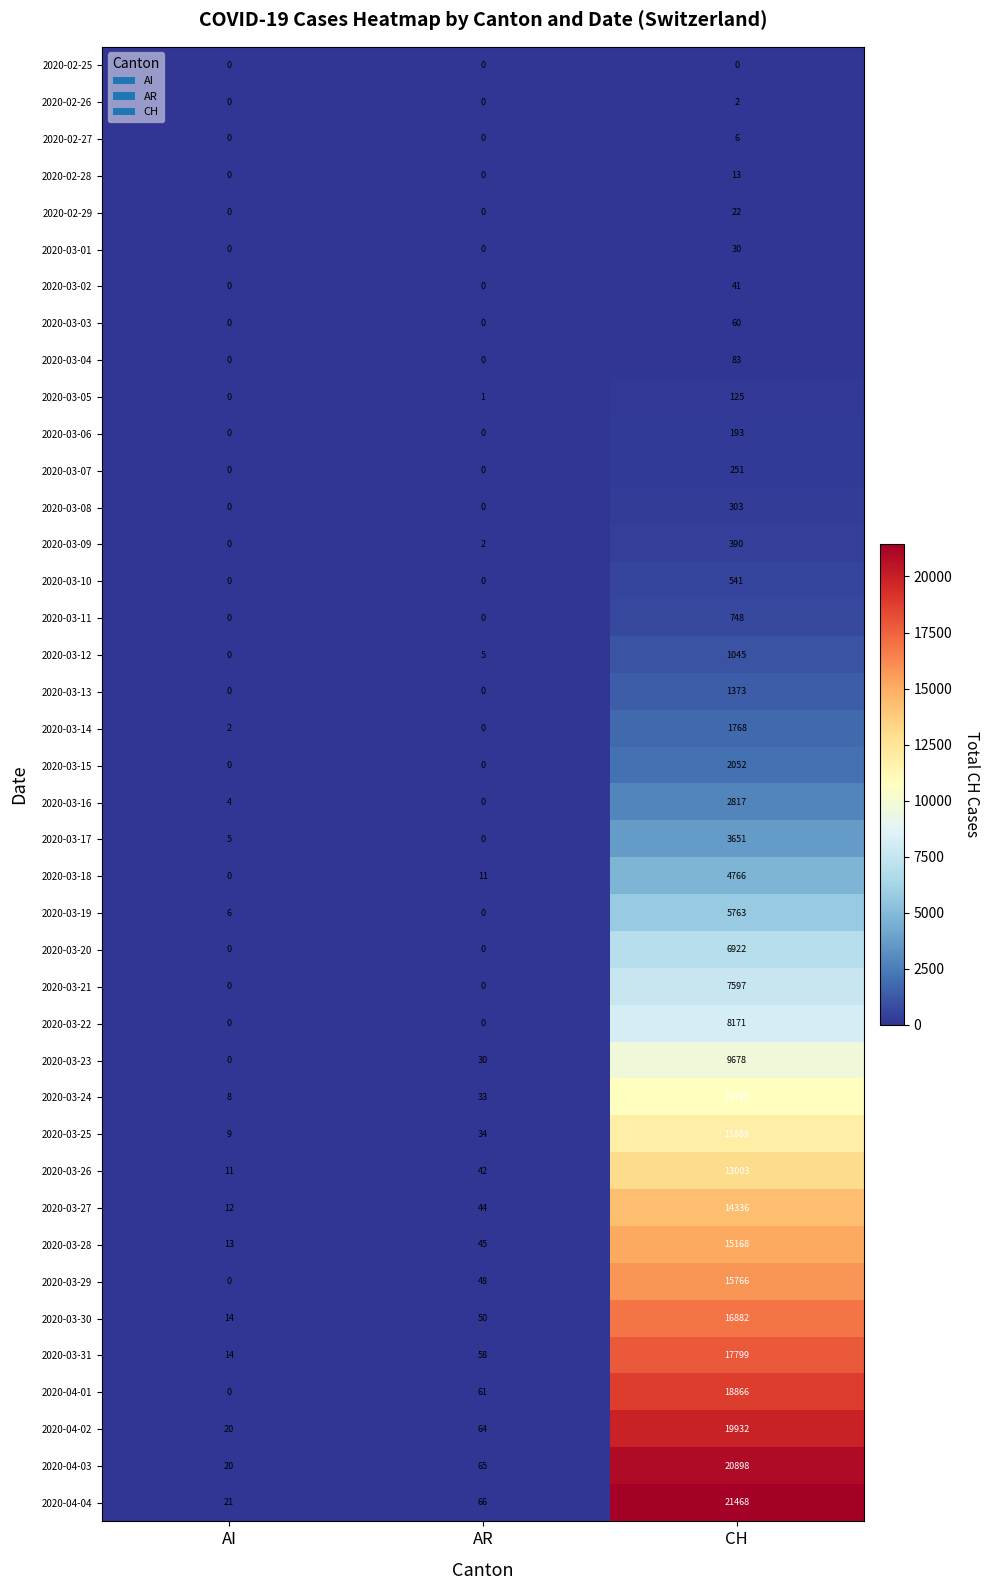

What is the difference between the highest and lowest values at AR?

66